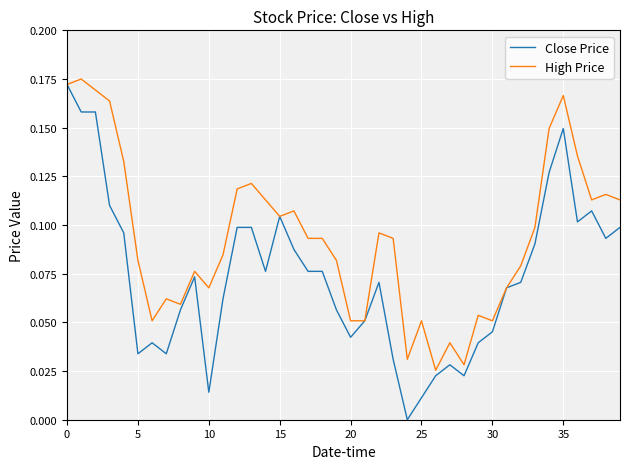

Which series has the largest range (max minus min)?

Close Price